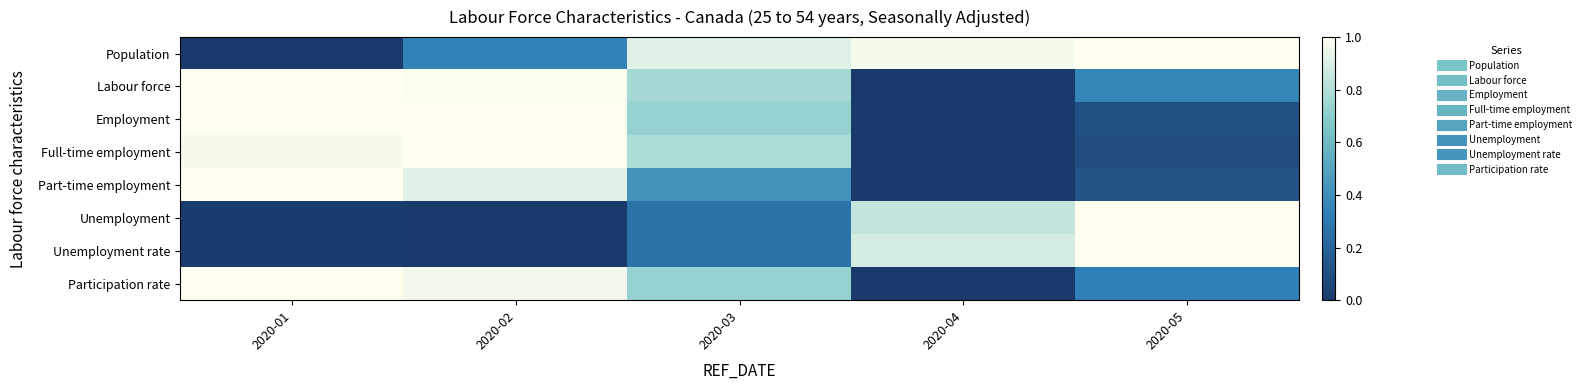

Reading left to right, list all the values displayed in this chart.

Population: 2020-01=0.0	2020-02=0.3	2020-03=0.9	2020-04=1.0	2020-05=1.0
Labour force: 2020-01=1.0	2020-02=1.0	2020-03=0.8	2020-04=0.0	2020-05=0.4
Employment: 2020-01=1.0	2020-02=1.0	2020-03=0.7	2020-04=0.0	2020-05=0.1
Full-time employment: 2020-01=1.0	2020-02=1.0	2020-03=0.8	2020-04=0.0	2020-05=0.1
Part-time employment: 2020-01=1.0	2020-02=0.9	2020-03=0.4	2020-04=0.0	2020-05=0.1
Unemployment: 2020-01=0.0	2020-02=0.0	2020-03=0.3	2020-04=0.8	2020-05=1.0
Unemployment rate: 2020-01=0.0	2020-02=0.0	2020-03=0.3	2020-04=0.9	2020-05=1.0
Participation rate: 2020-01=1.0	2020-02=1.0	2020-03=0.7	2020-04=0.0	2020-05=0.3